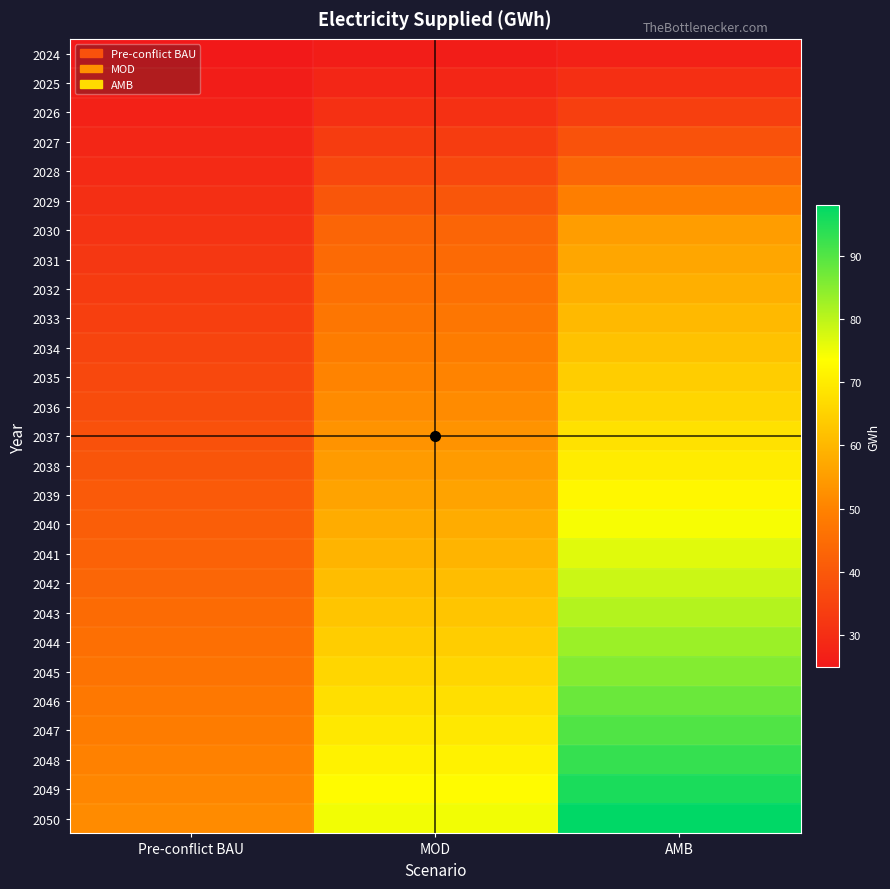

What is the maximum value shown in the chart?

98.0